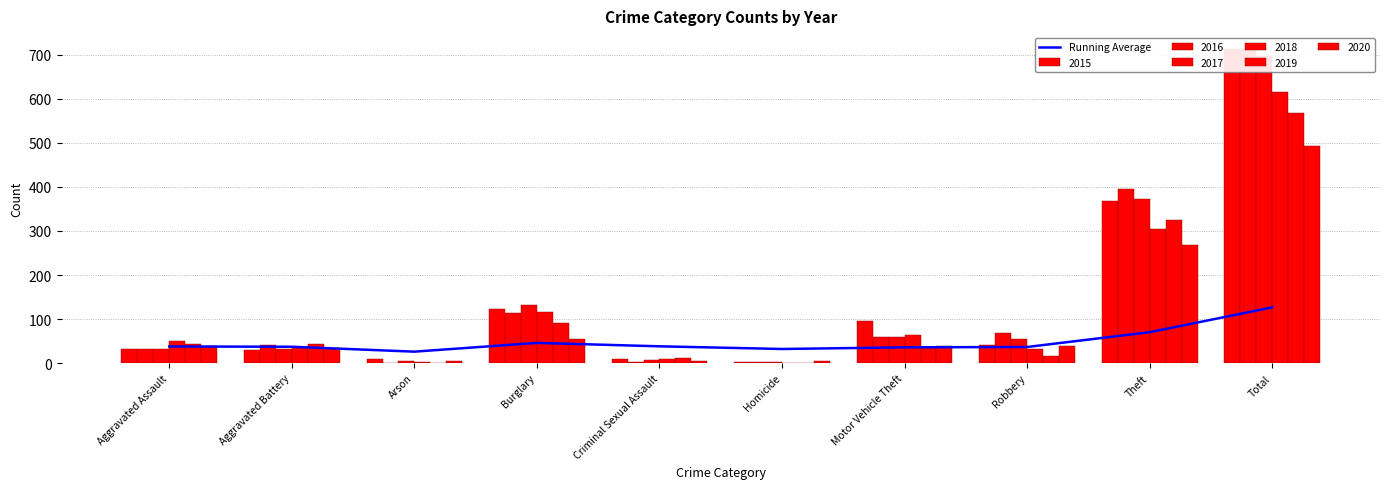

Does the chart contain any negative values?

No